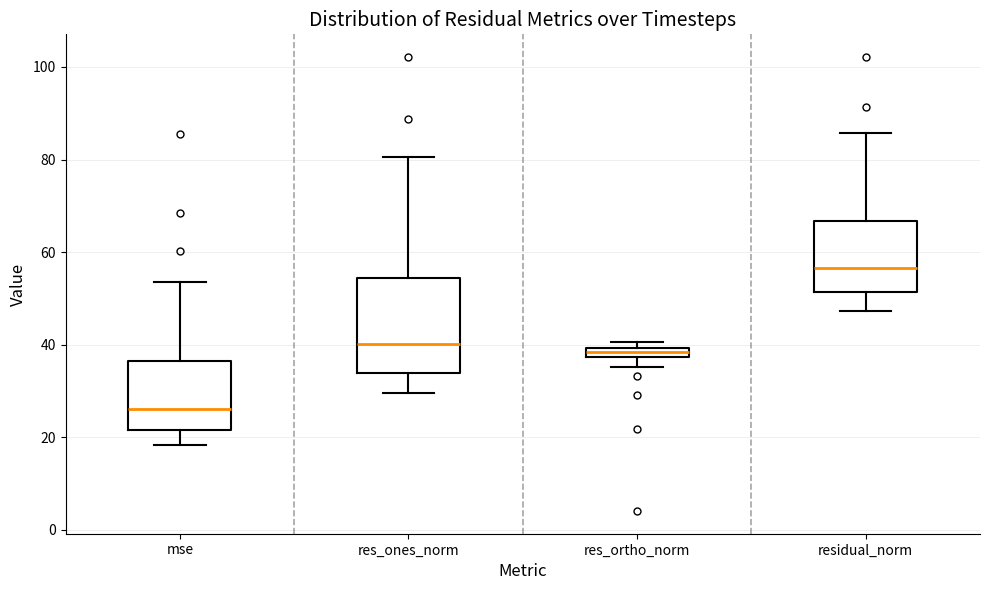

Where does the lower whisker of the box for res_ortho_norm end on the y-axis? The values are not printed on the chart, so give them approximately, as read against the axis.

36